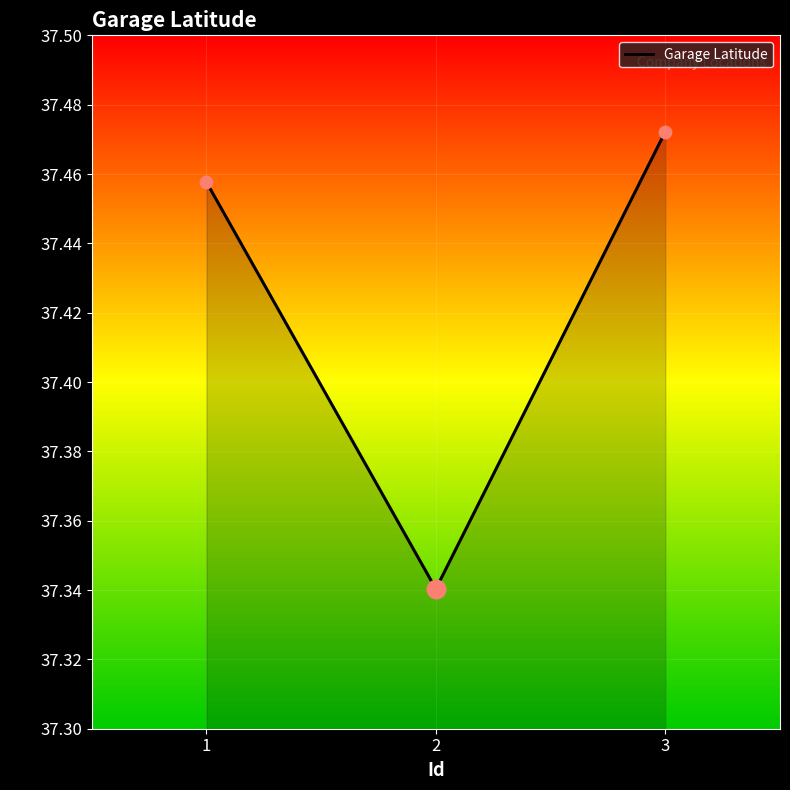

What is the ratio of the value at 2 to the value at 3?

1.0